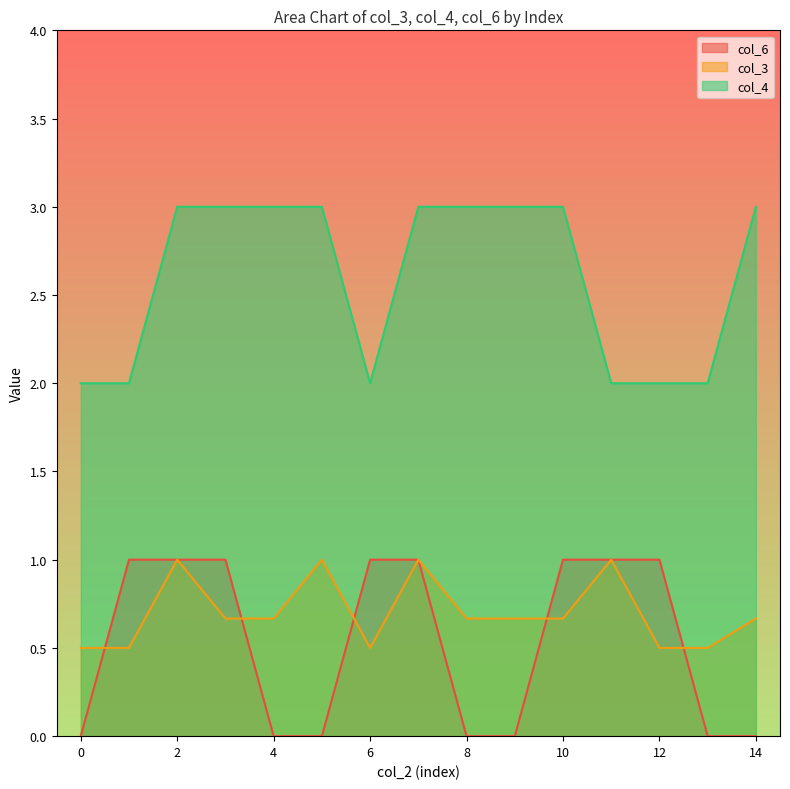

What is the sum of all col_3 values?

10.5